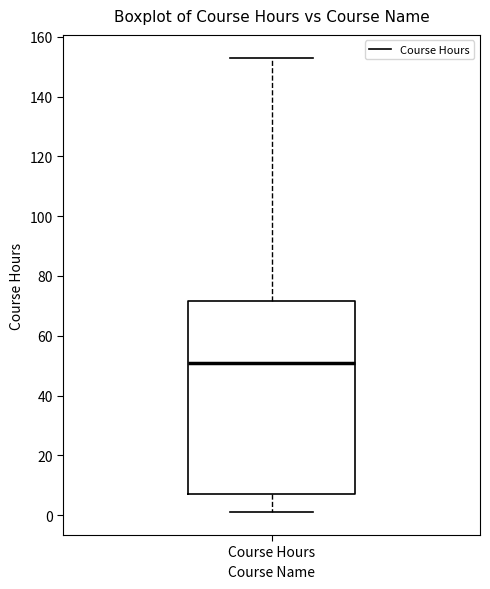

Where is the upper edge of the box for Course Hours on the y-axis? The values are not printed on the chart, so give them approximately, as read against the axis.

72